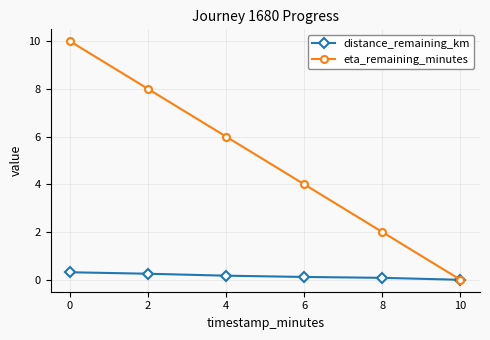

What is the value of the eta_remaining_minutes point at the 1st from the left?

10.0